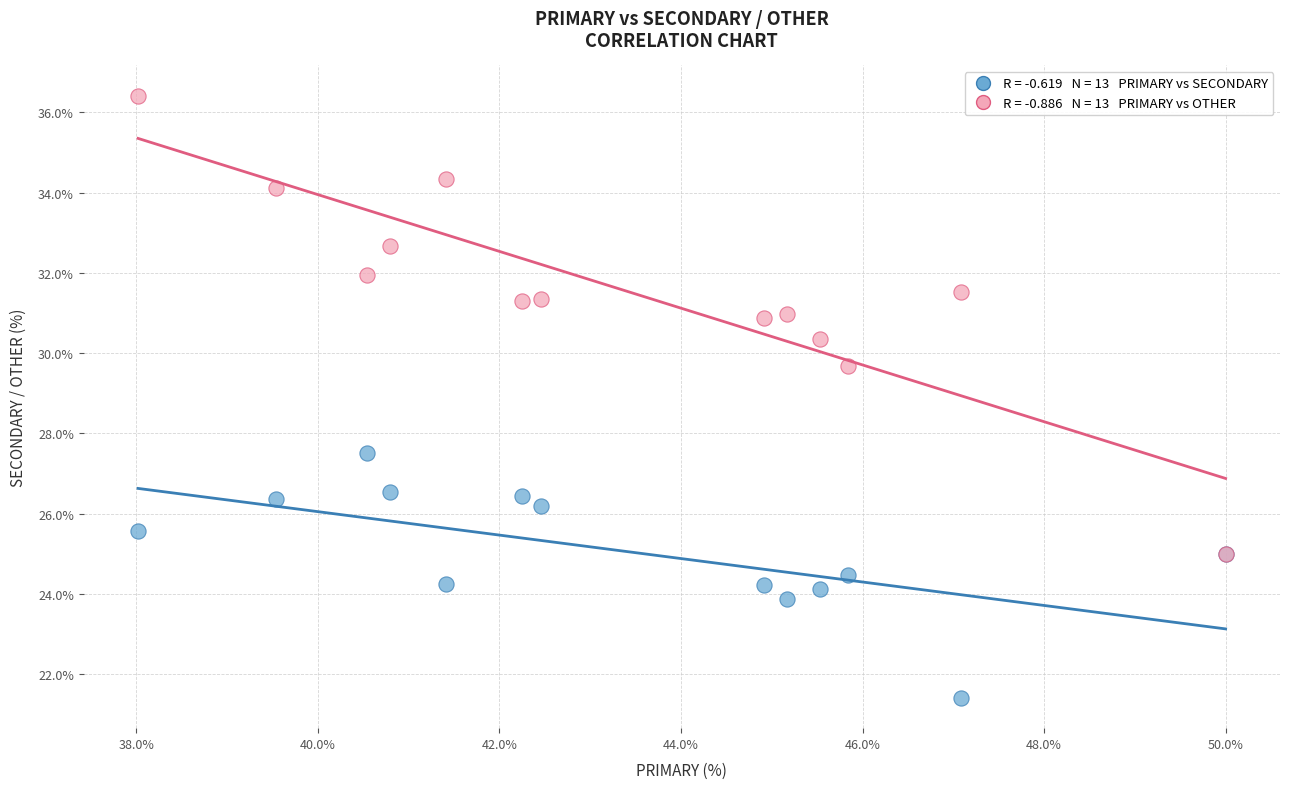

Across all series, what Y value is closest to 28?

27.5